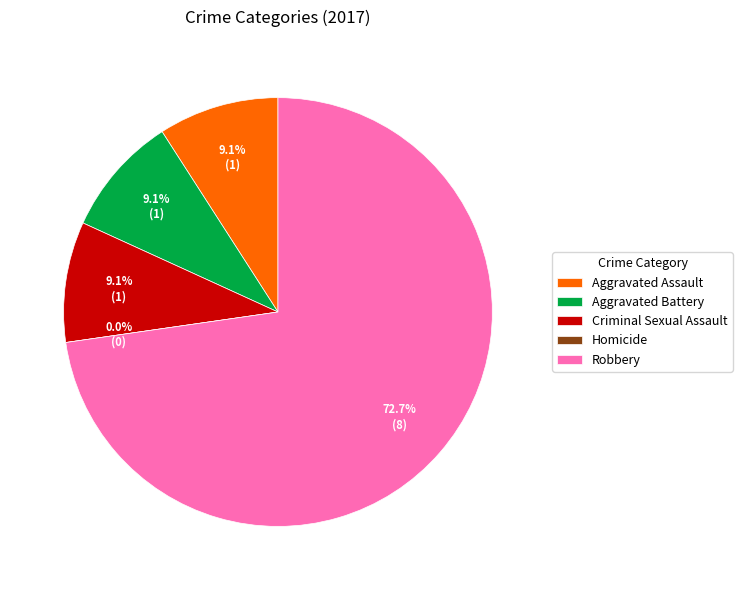

How much of the chart is everything except Aggravated Battery?

90.9%